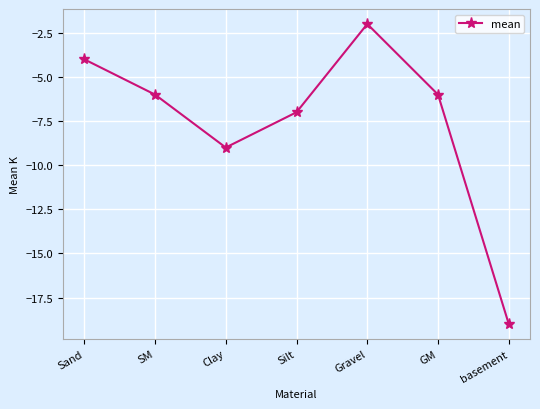

What is the maximum value shown in the chart?

-2